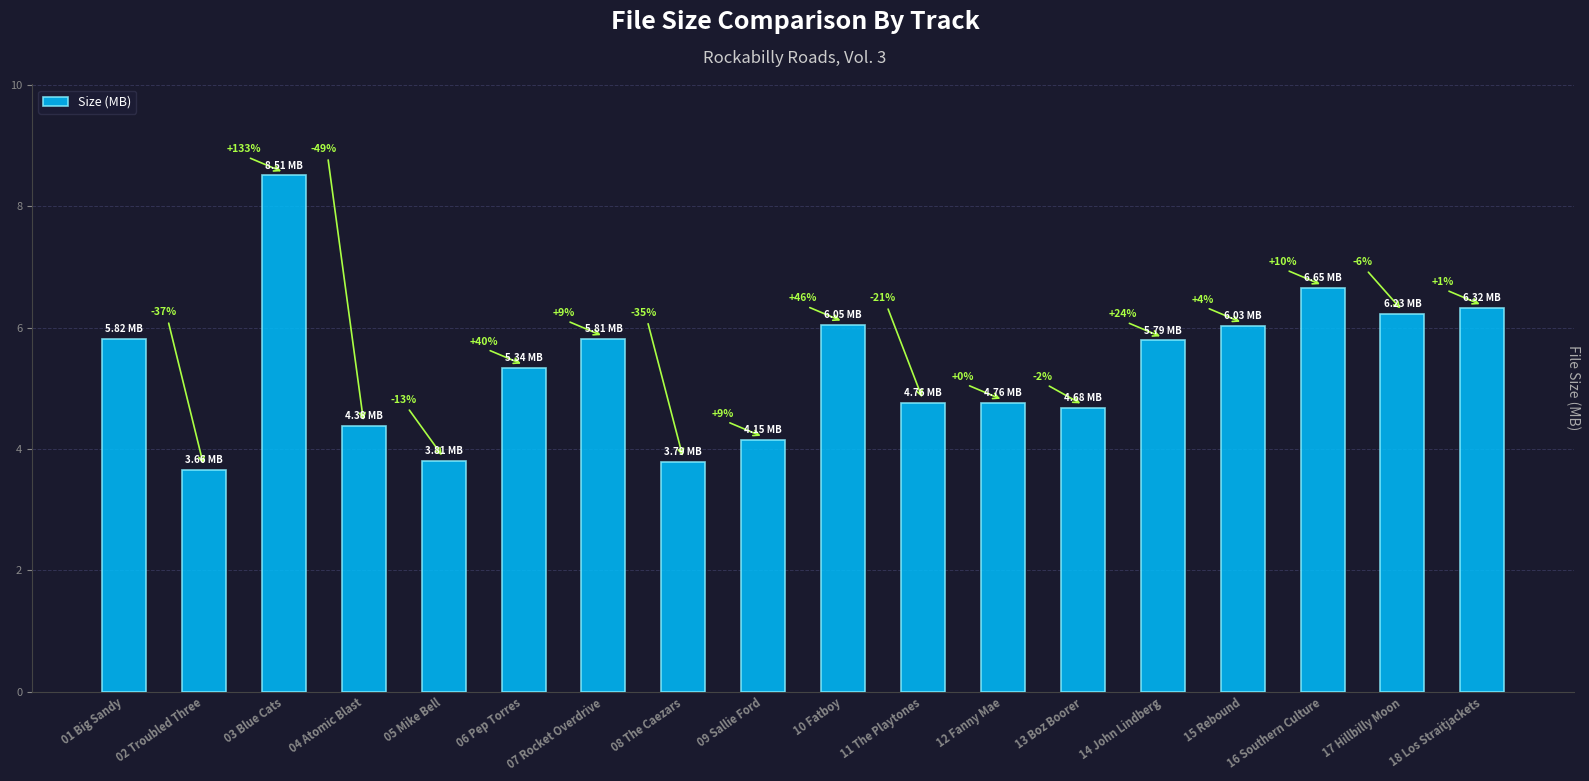

True or false: the data shows 3.5 at 06 Pep Torres.

False